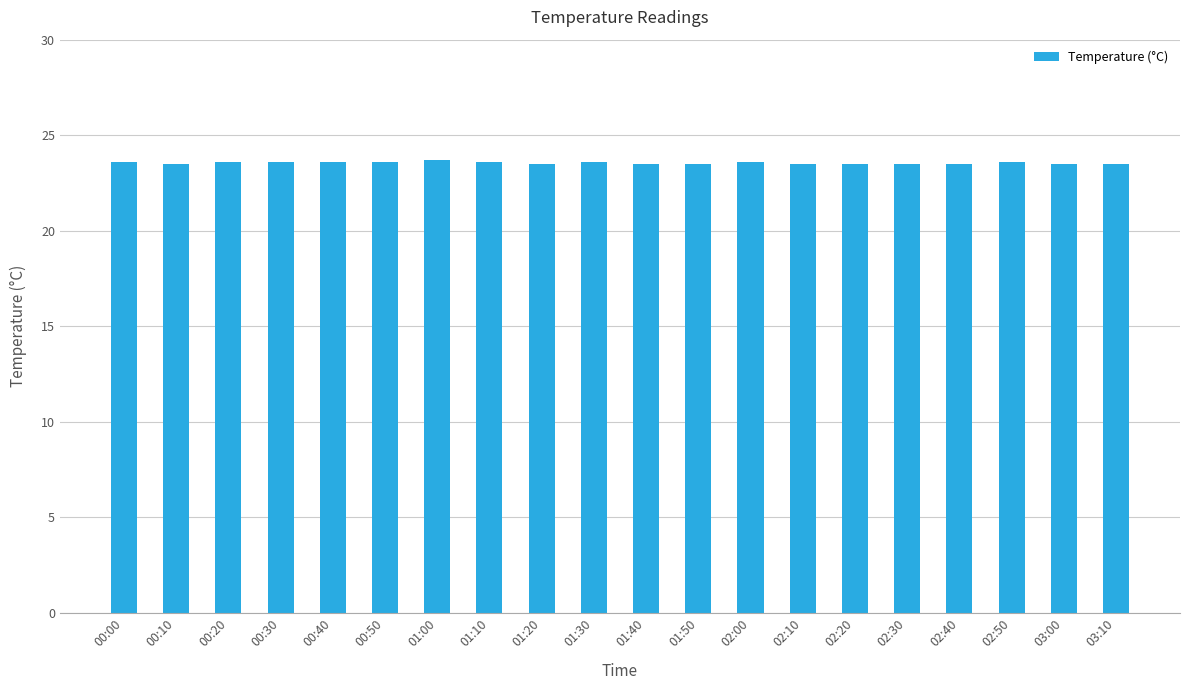

What is the sum of the values at 02:20 and 00:40?

47.1